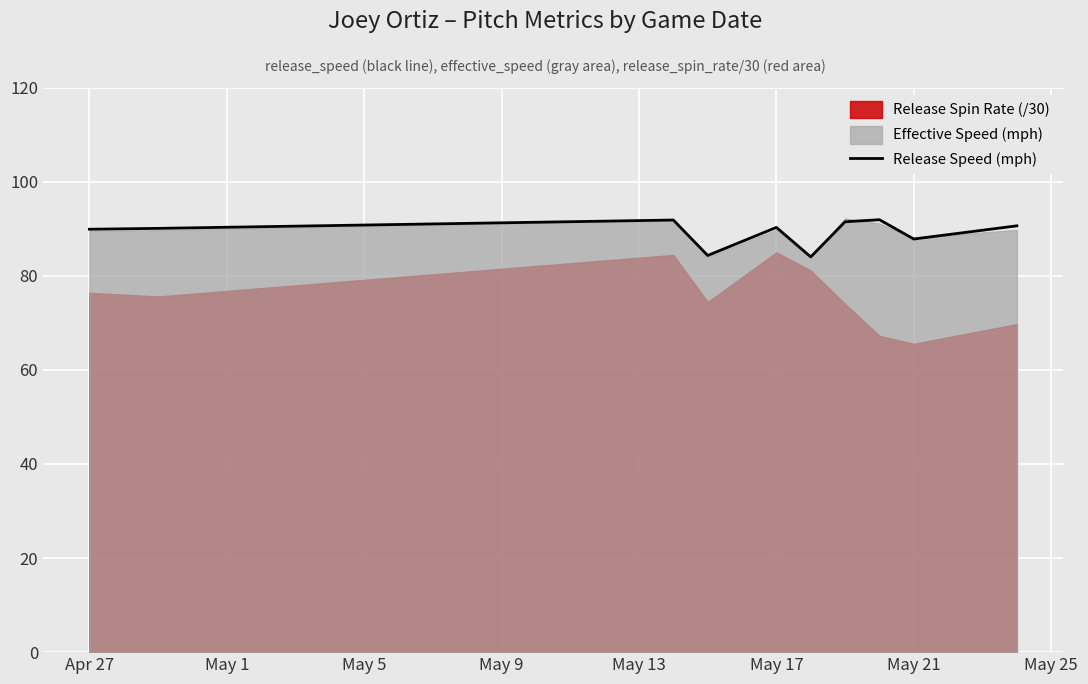

How many categories are shown in the chart?

10